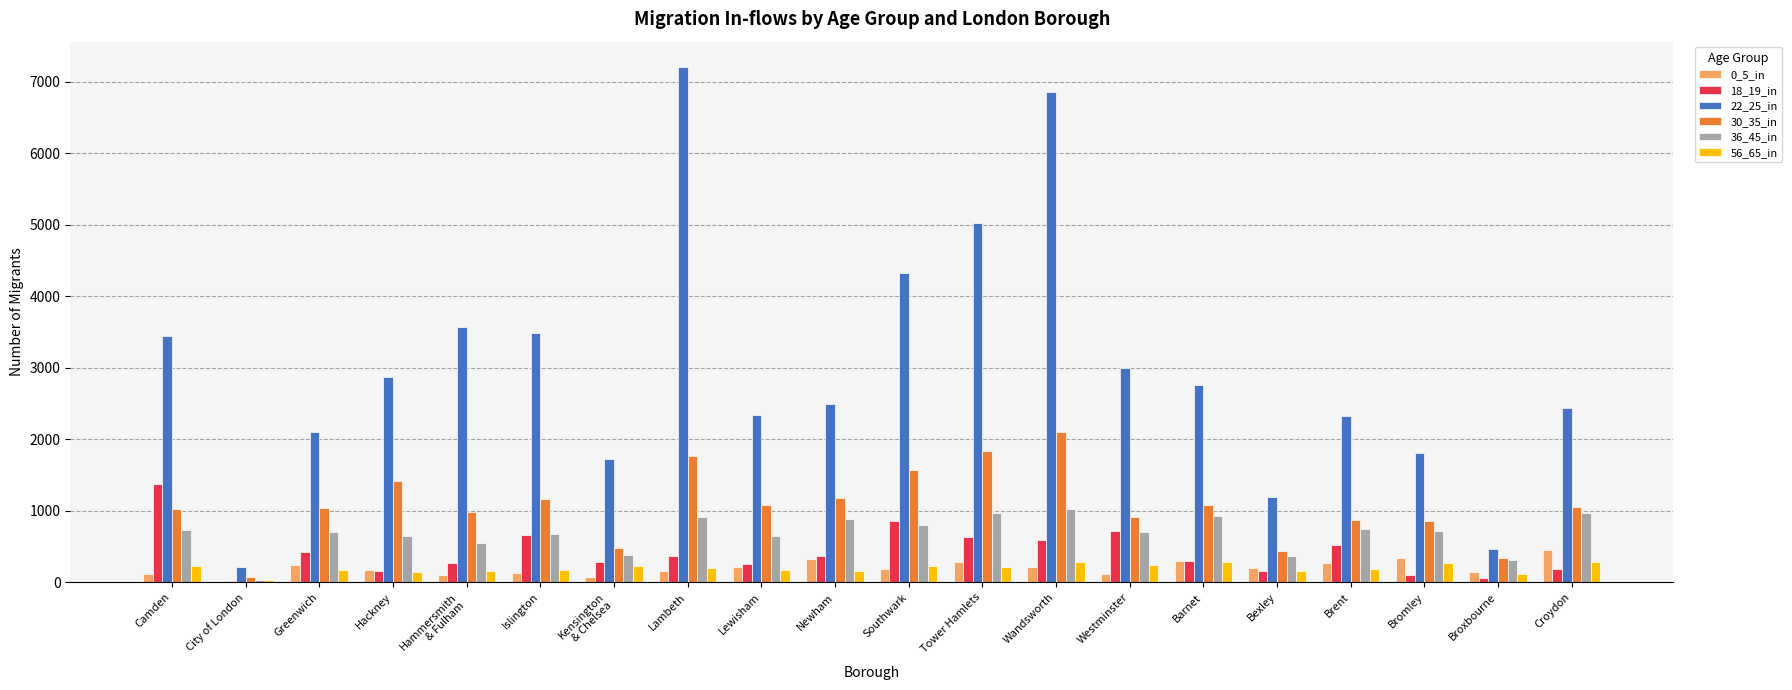

Which series has the largest total across all categories?

22_25_in